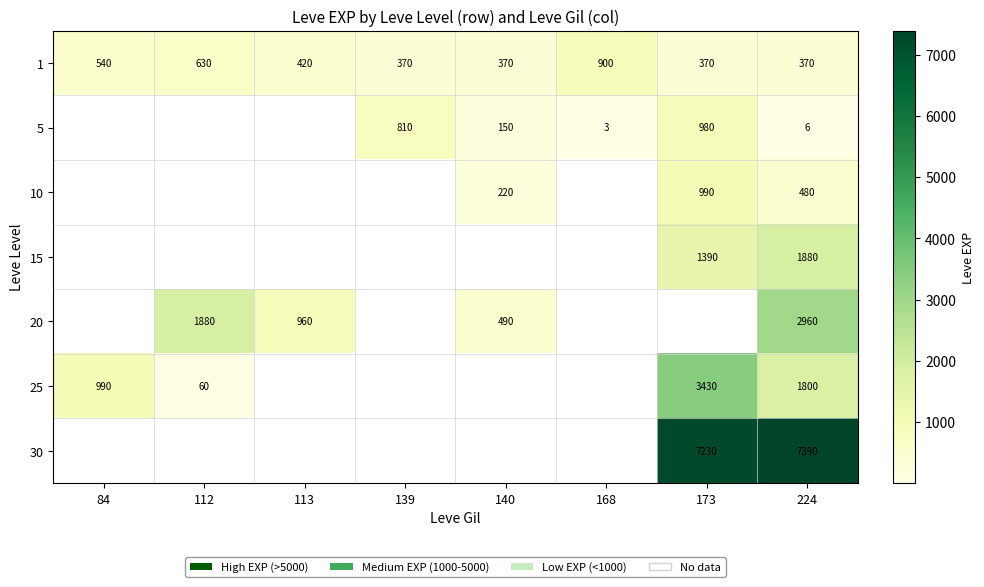

What is the sum of the 1 values at 140 and 173?

740